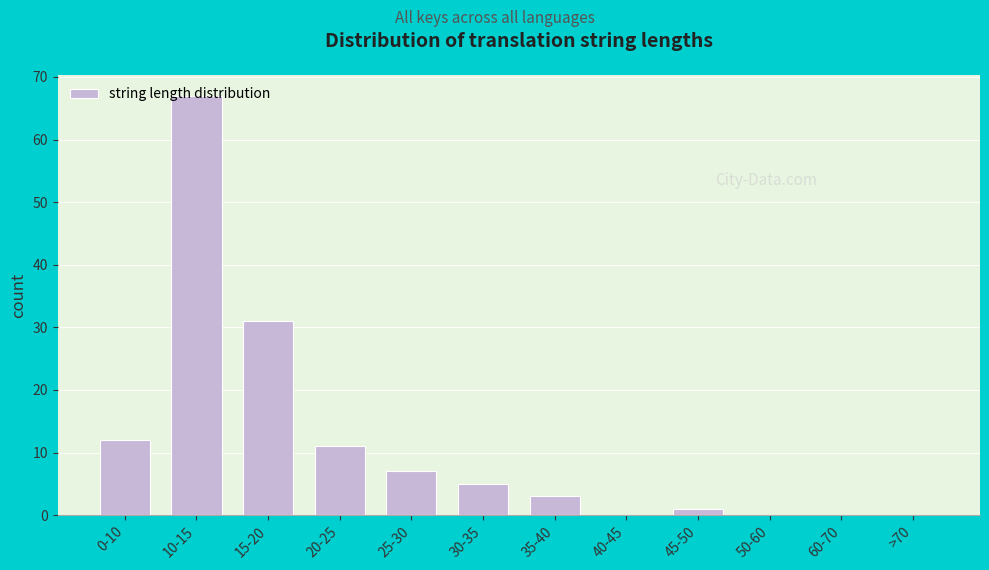

What is the maximum value shown in the chart?

67